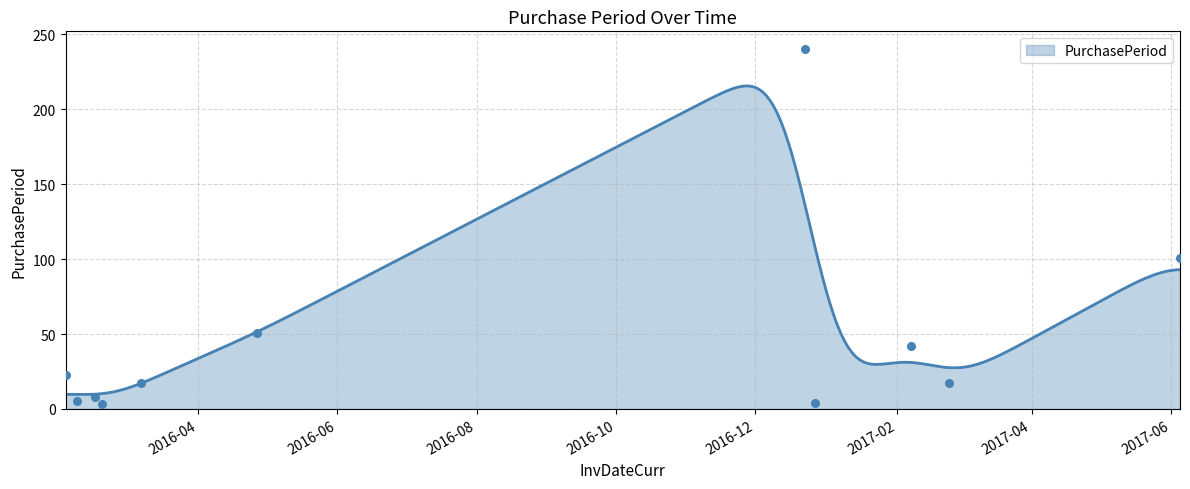

Approximately how many times larger is the value at 2016-02-19 compared to 2017-02-24?

0.2